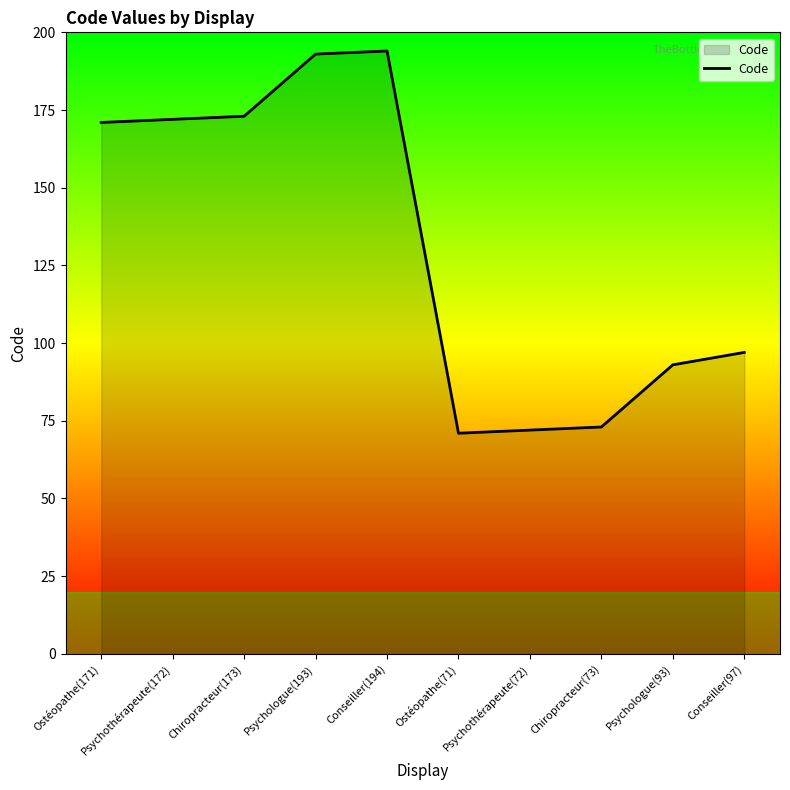

How many lines are shown in the chart?

1